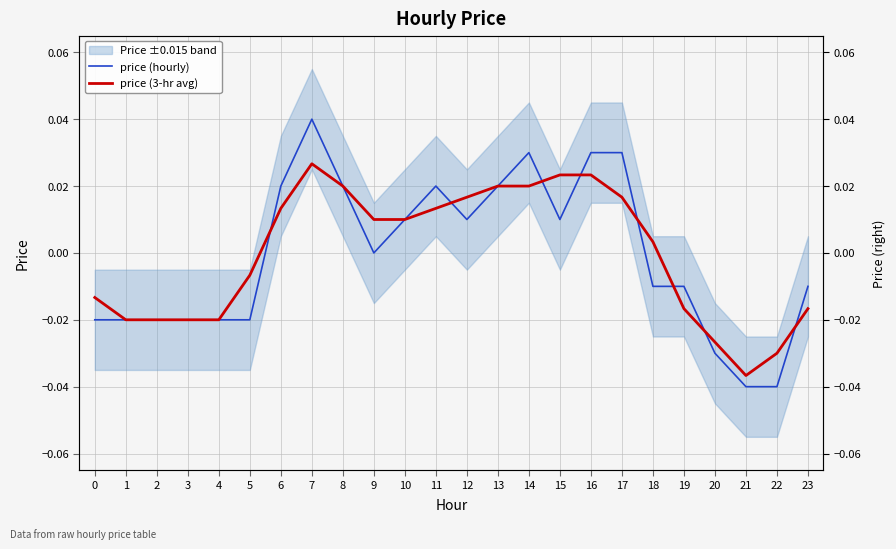

At which category is the sum across all series the highest?

7